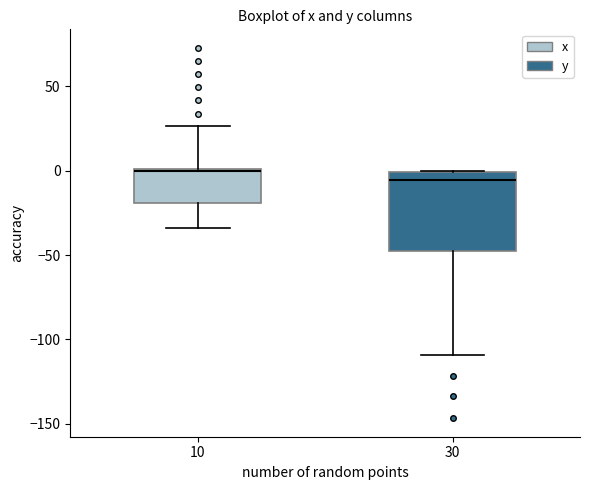

Where does the lower whisker of the box at x = 10 end on the y-axis? The values are not printed on the chart, so give them approximately, as read against the axis.

-35